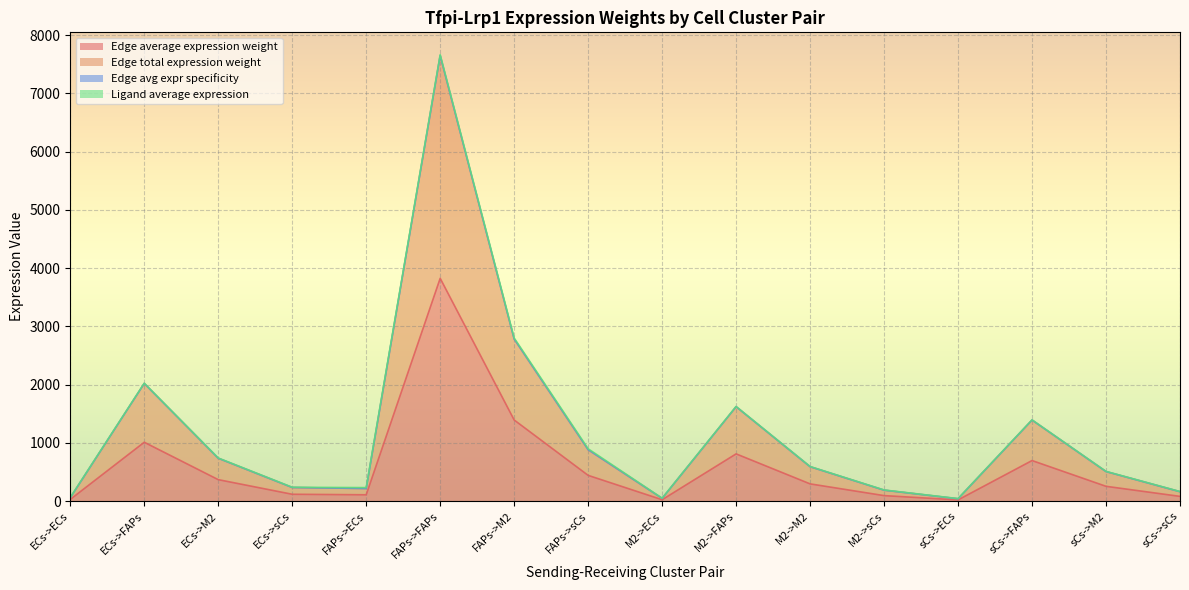

Does the chart display data point markers on the line(s)?

No